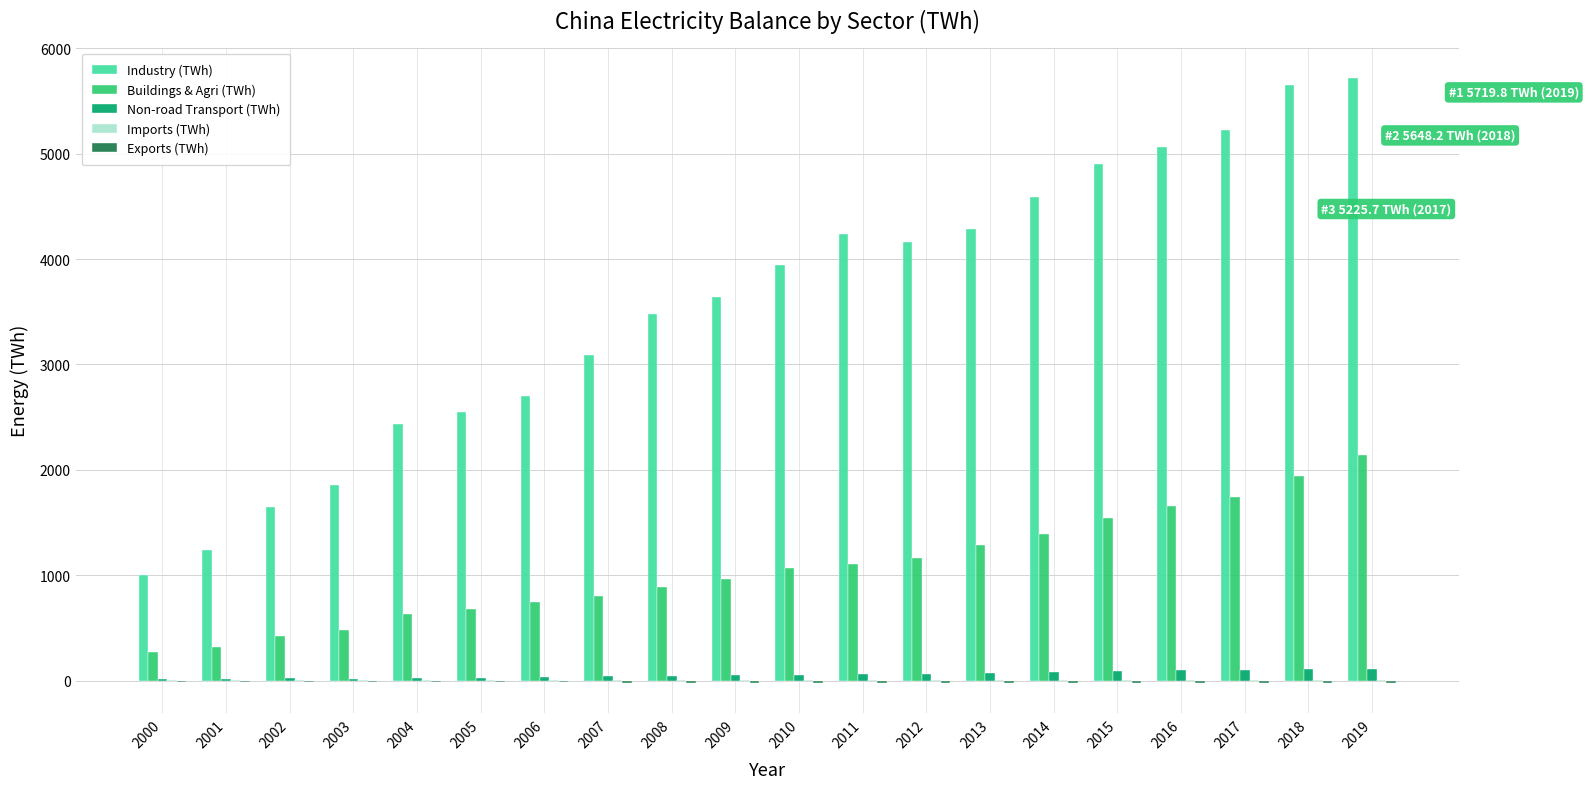

The value of Non-road Transport (TWh) at 2019 is 113.6. True or false?

True